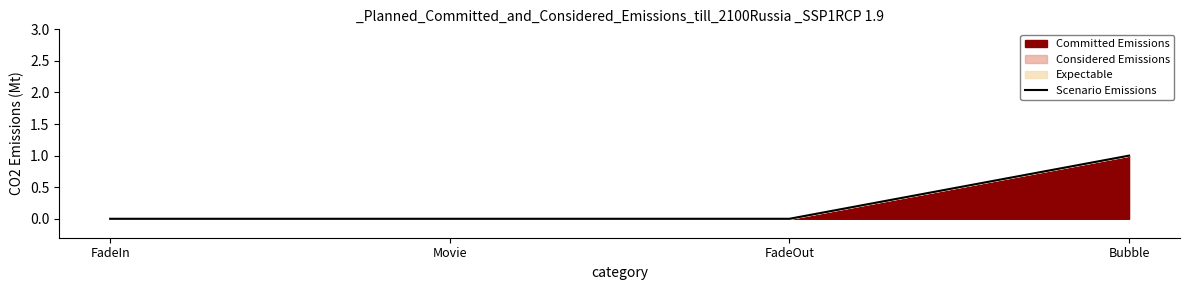

What is the greatest value displayed?

1